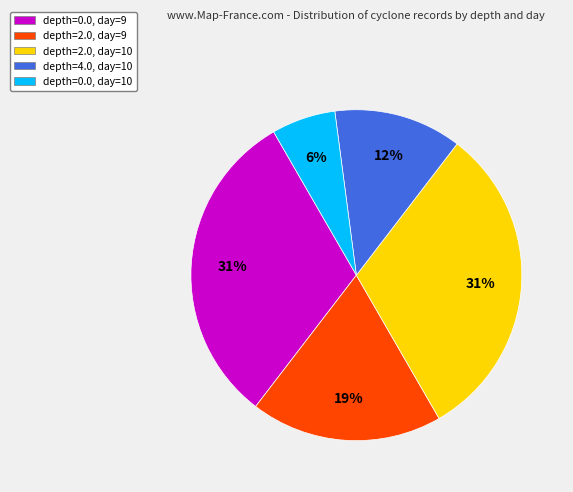

To the nearest percent, what is the average slice percentage?

20%